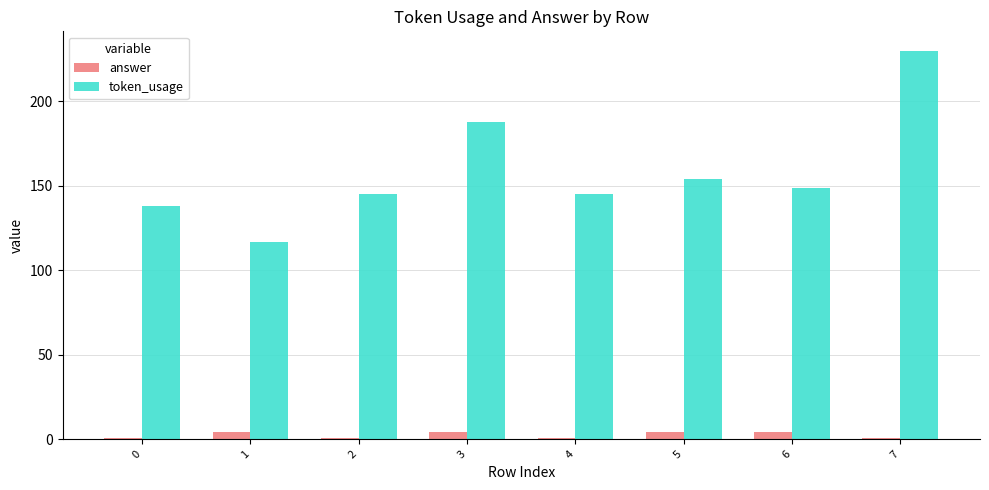

How many groups of bars are there?

8